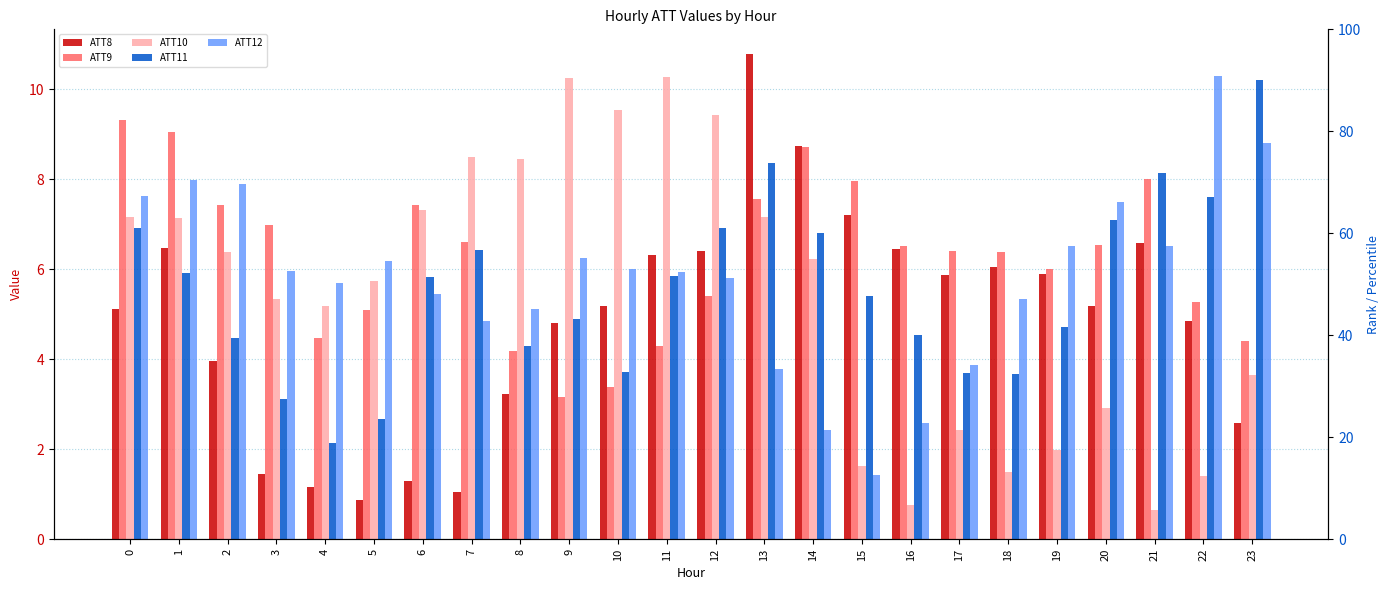

Reading right to left, list all the values displayed in this chart.

ATT8: 23=2.6	22=4.8	21=6.6	20=5.2	19=5.9	18=6.1	17=5.9	16=6.5	15=7.2	14=8.7	13=10.8	12=6.4	11=6.3	10=5.2	9=4.8	8=3.2	7=1.1	6=1.3	5=0.9	4=1.2	3=1.4	2=4.0	1=6.5	0=5.1
ATT9: 23=4.4	22=5.3	21=8.0	20=6.5	19=6.0	18=6.4	17=6.4	16=6.5	15=8.0	14=8.7	13=7.6	12=5.4	11=4.3	10=3.4	9=3.2	8=4.2	7=6.6	6=7.4	5=5.1	4=4.5	3=7.0	2=7.4	1=9.0	0=9.3
ATT10: 23=3.7	22=1.4	21=0.6	20=2.9	19=2.0	18=1.5	17=2.4	16=0.8	15=1.6	14=6.2	13=7.2	12=9.4	11=10.3	10=9.5	9=10.3	8=8.5	7=8.5	6=7.3	5=5.7	4=5.2	3=5.3	2=6.4	1=7.1	0=7.2
ATT11: 23=10.2	22=7.6	21=8.2	20=7.1	19=4.7	18=3.7	17=3.7	16=4.5	15=5.4	14=6.8	13=8.4	12=6.9	11=5.9	10=3.7	9=4.9	8=4.3	7=6.4	6=5.8	5=2.7	4=2.1	3=3.1	2=4.5	1=5.9	0=6.9
ATT12: 23=8.8	22=10.3	21=6.5	20=7.5	19=6.5	18=5.3	17=3.9	16=2.6	15=1.4	14=2.4	13=3.8	12=5.8	11=5.9	10=6.0	9=6.3	8=5.1	7=4.8	6=5.5	5=6.2	4=5.7	3=6.0	2=7.9	1=8.0	0=7.6